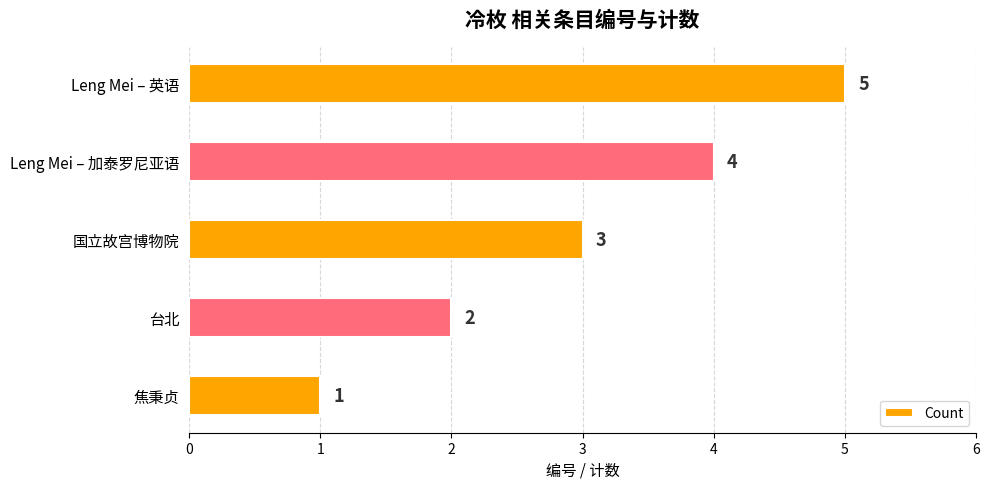

Are the bars grouped side by side (vs. stacked)?

No